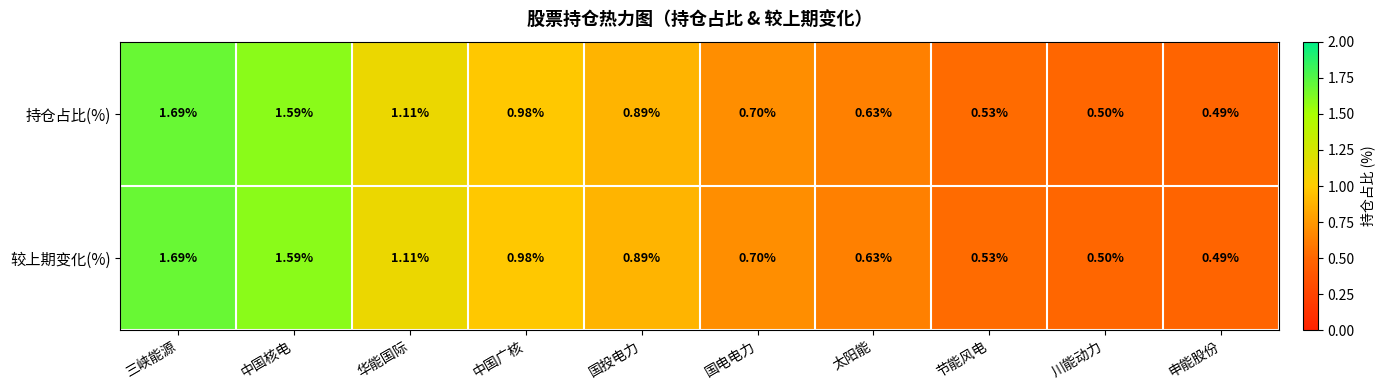

Which label corresponds to the smallest value in the chart?

申能股份